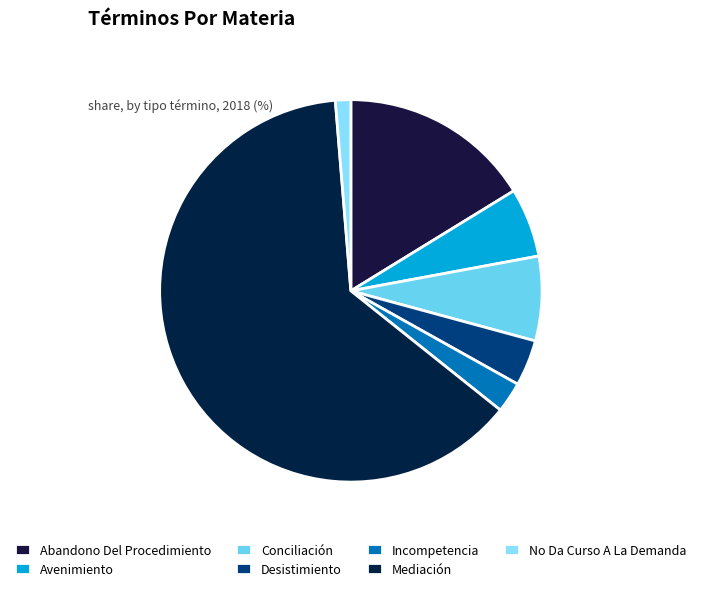

How many segments does this pie chart have?

7